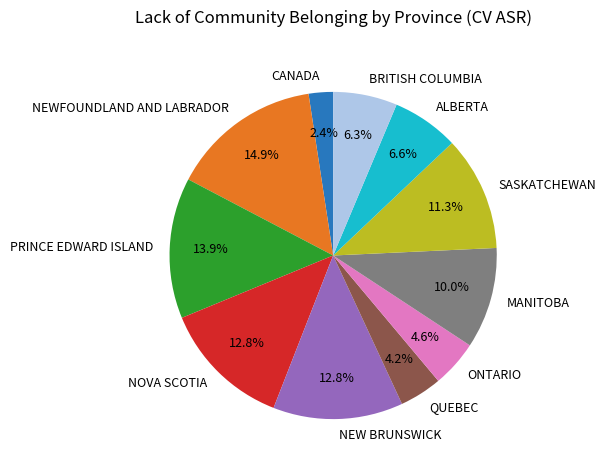

Which category has the smallest portion of the pie?

CANADA